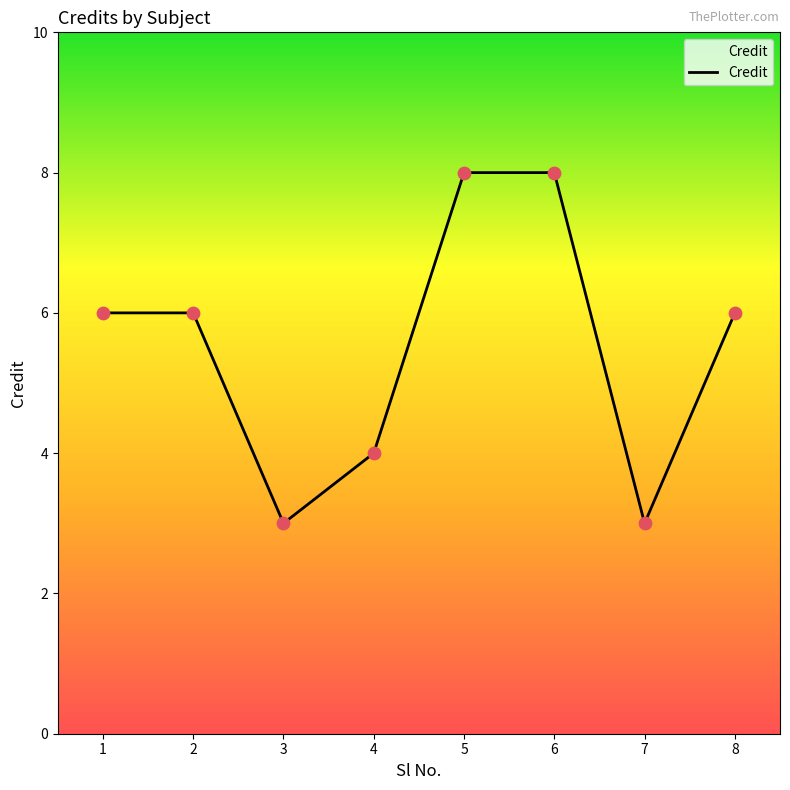

What is the ratio of the value at 3 to the value at 8?

0.5